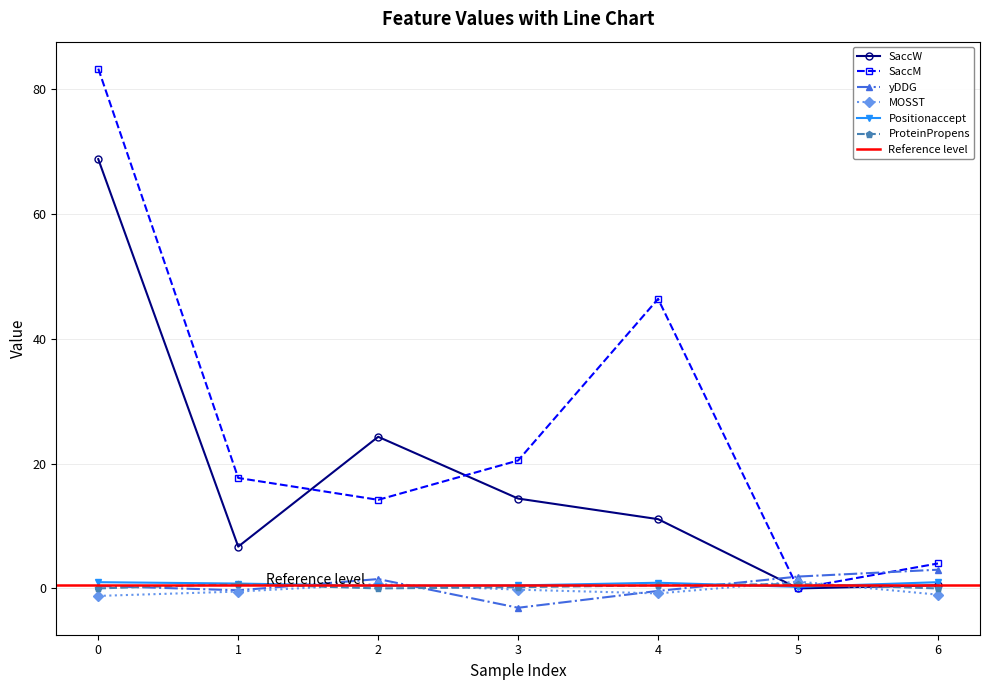

Between which two adjacent categories do ProteinPropens and MOSST first intersect?

1 and 2